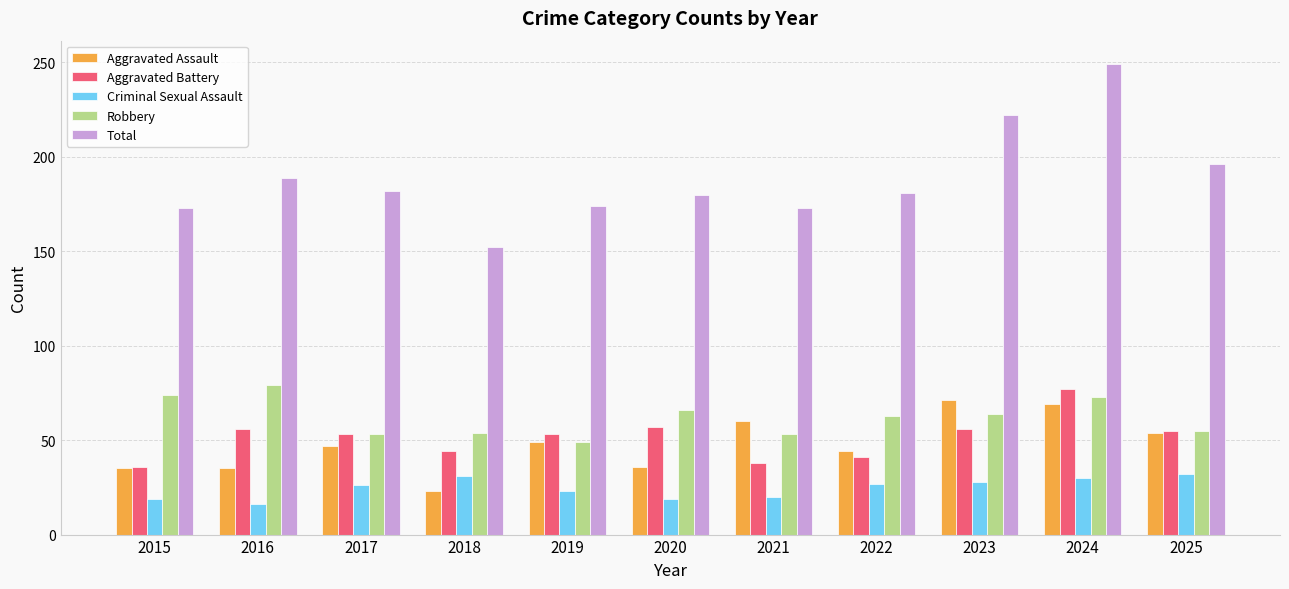

The Aggravated Assault series shows 29 at 2022. True or false?

False